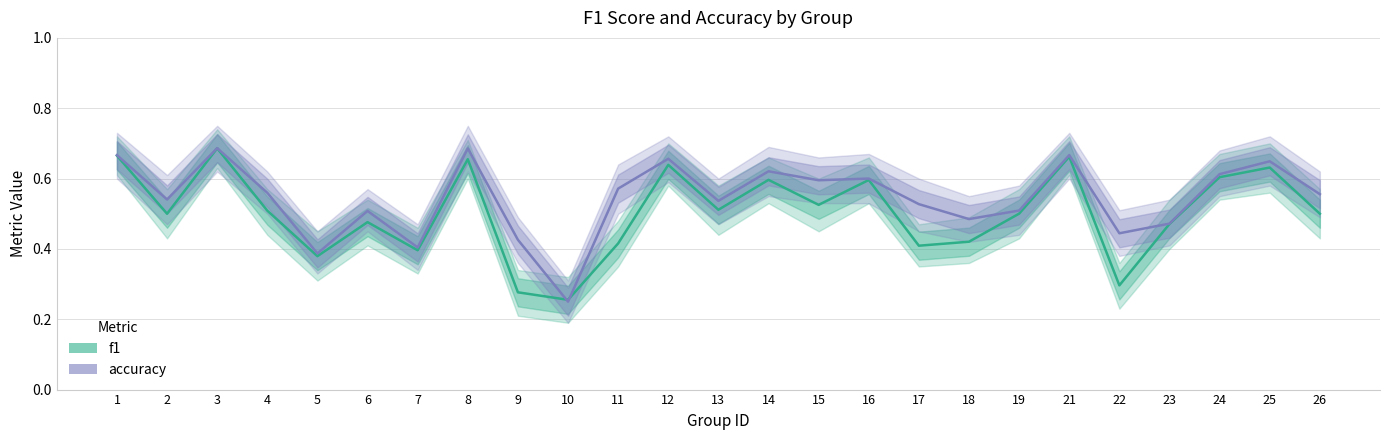

Rank the series at 26 from lowest to highest value.

f1, accuracy